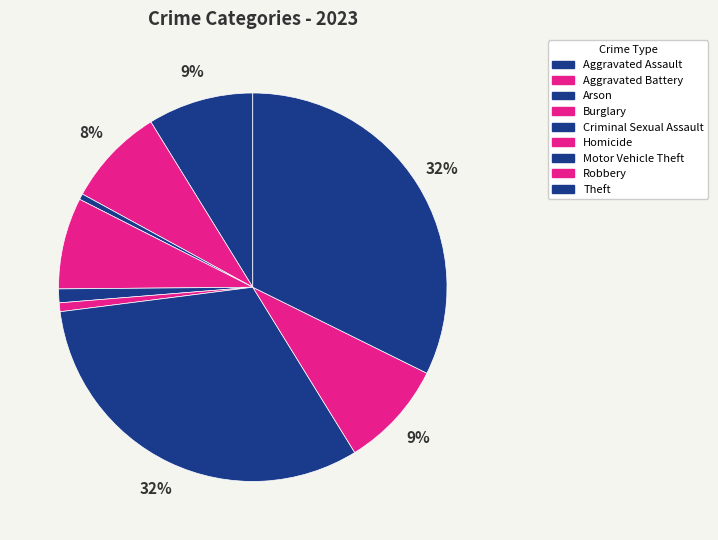

Does Aggravated Battery account for over 50% of the chart?

No